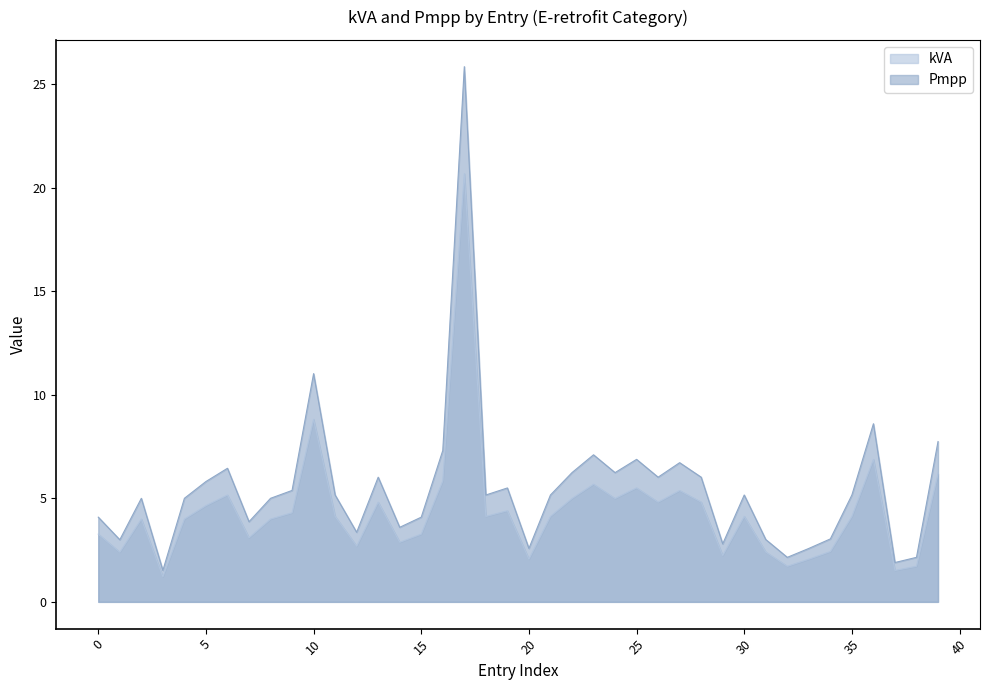

What is the minimum value shown in the chart?

1.2